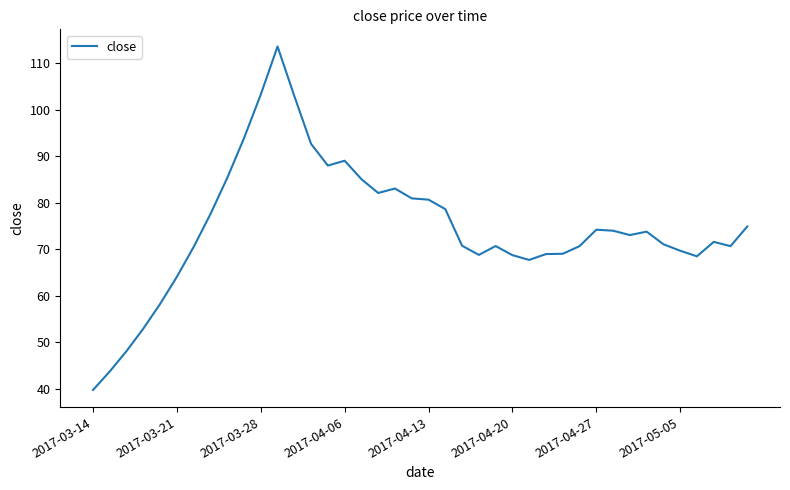

What is the difference between the maximum and minimum values?

73.8